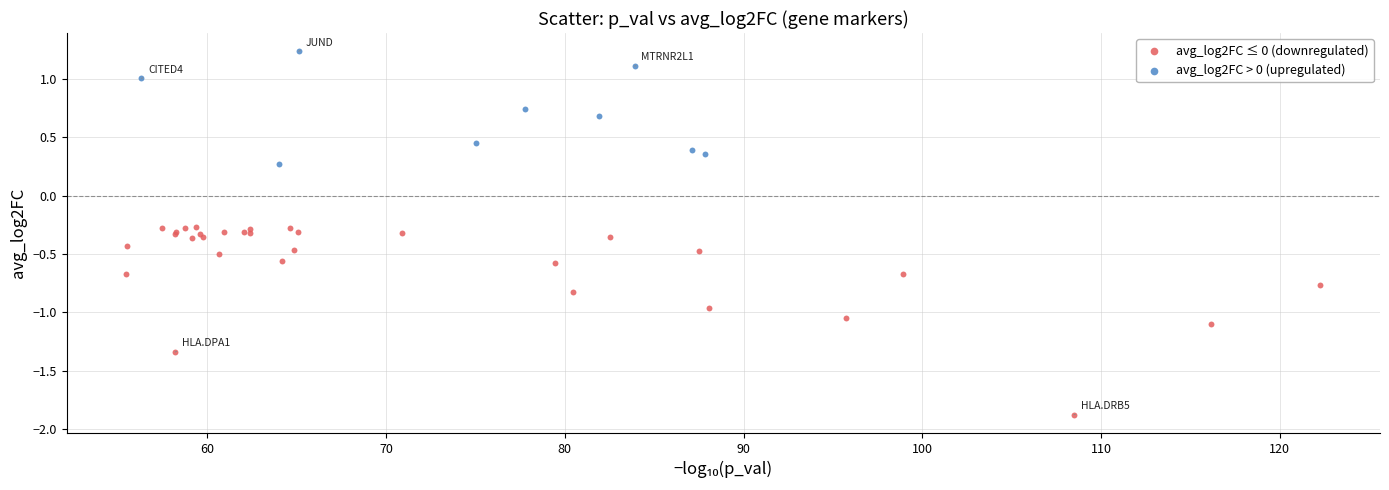

Which series has the largest Y range (max minus min)?

avg_log2FC ≤ 0 (downregulated)